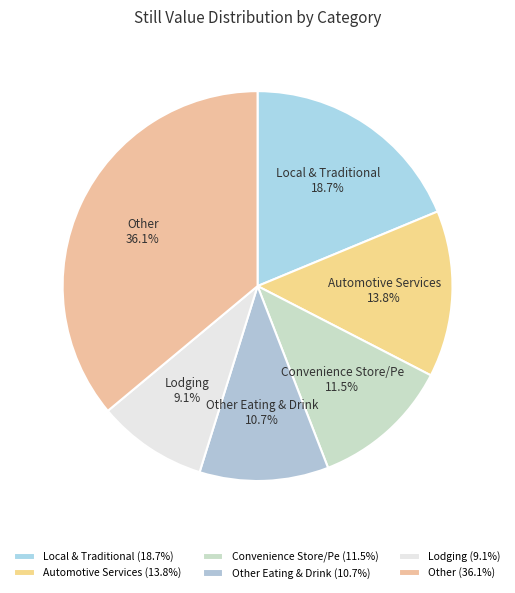

Approximately how many times larger is the value at Other compared to Other Eating & Drink?

3.4